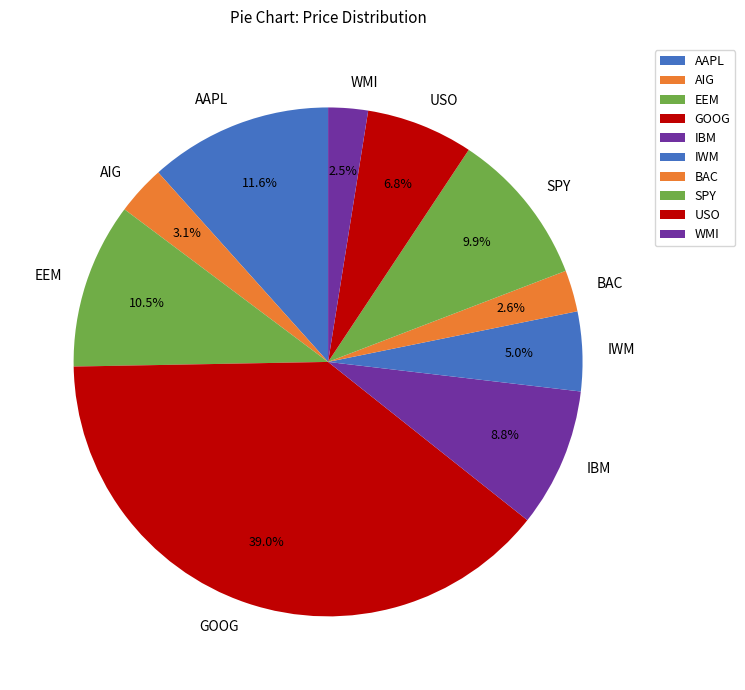

What is the ratio of the value at SPY to the value at IWM?

2.0